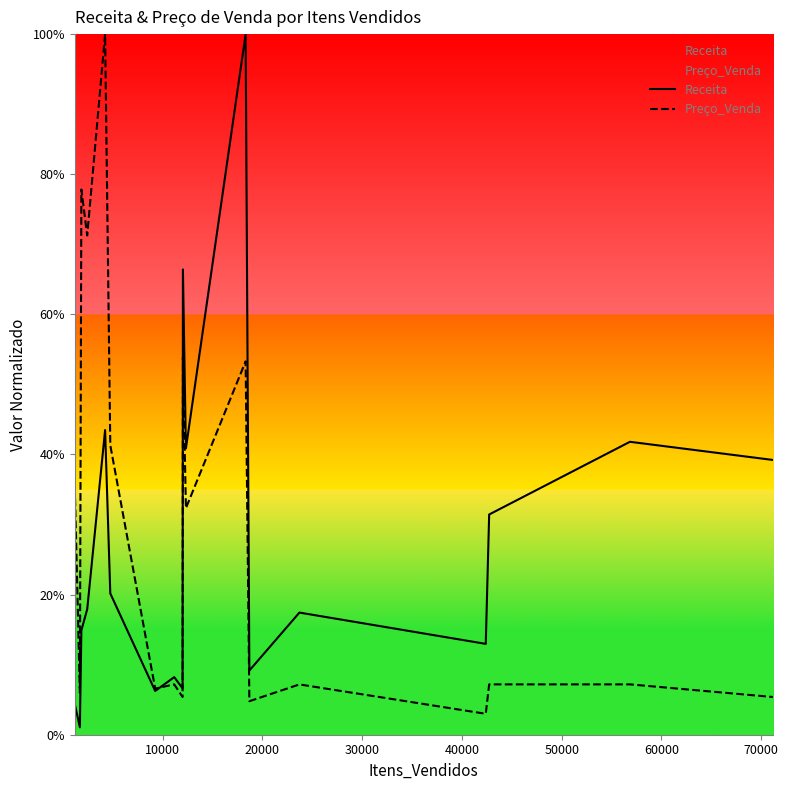

Which series has the largest total across all categories?

Preço_Venda